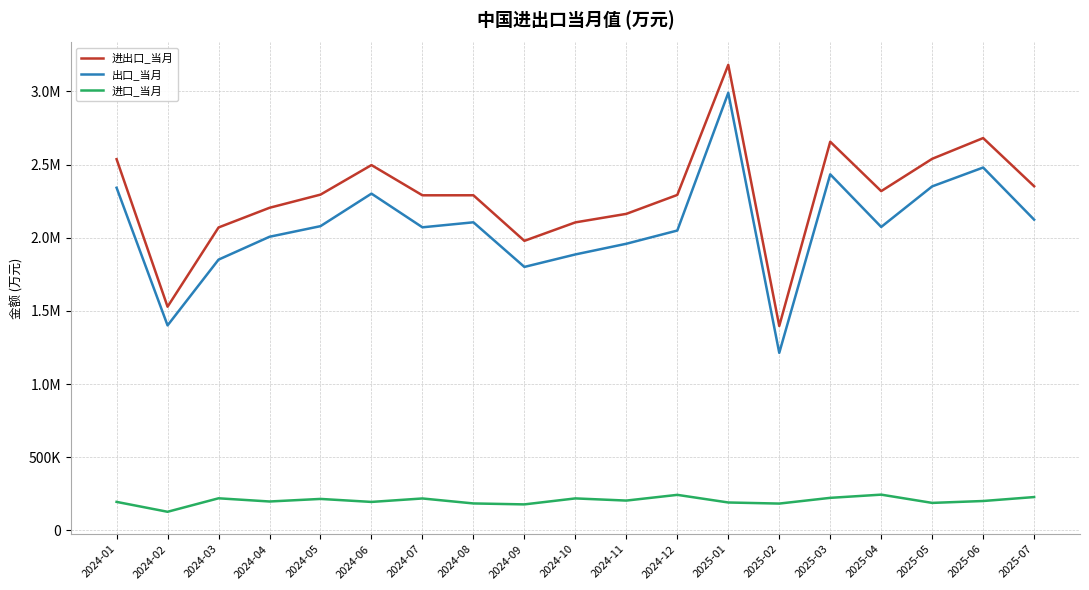

List the series in order of their peak value, highest first.

进出口_当月, 出口_当月, 进口_当月